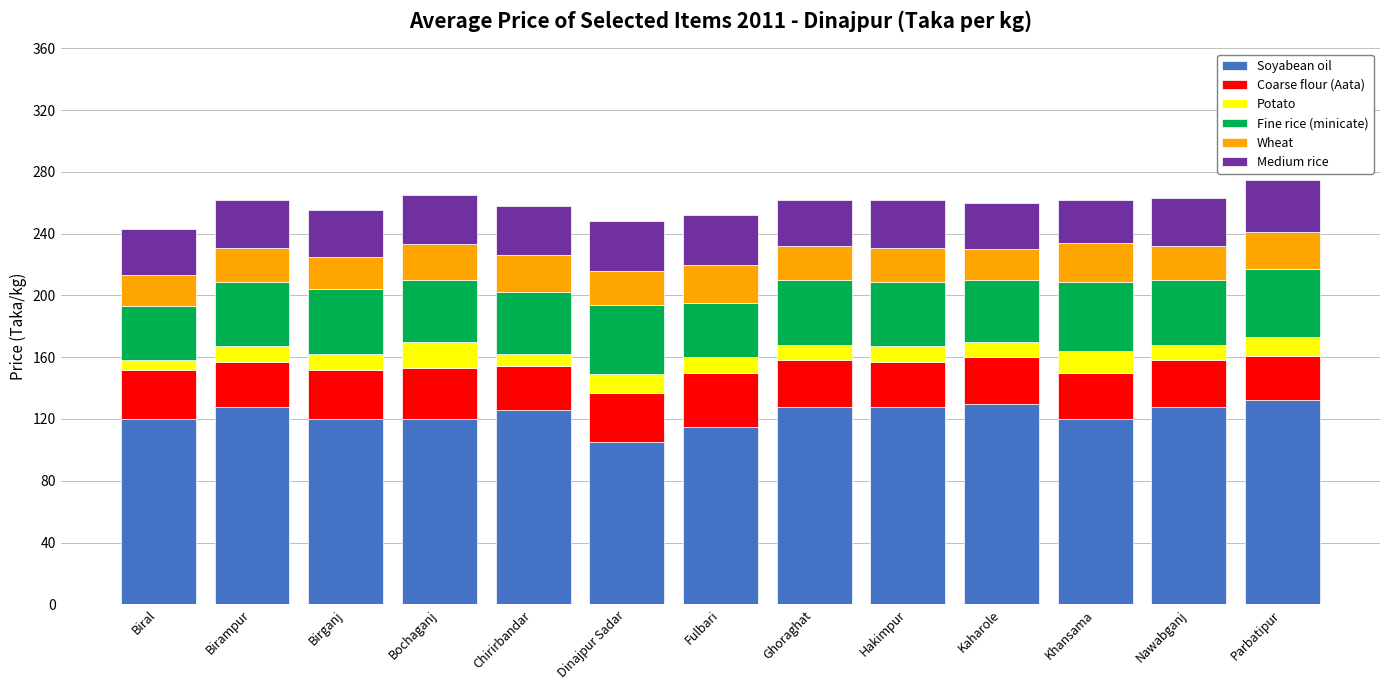

The Soyabean oil series shows 210 at Kaharole. True or false?

False